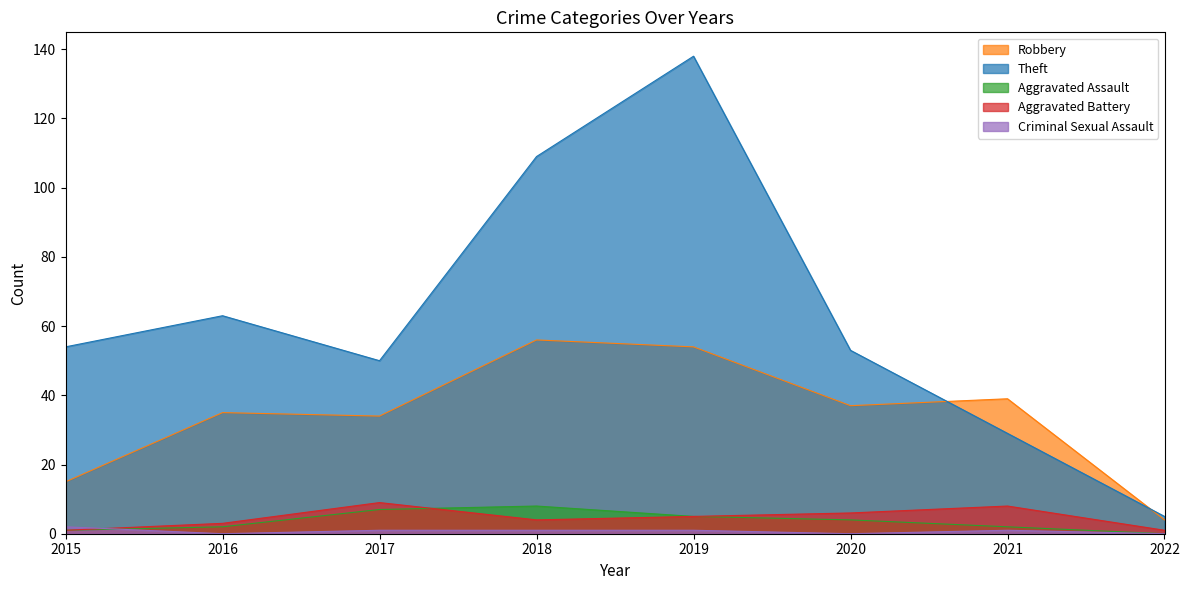

How many Criminal Sexual Assault values are between 0 and 1?

7